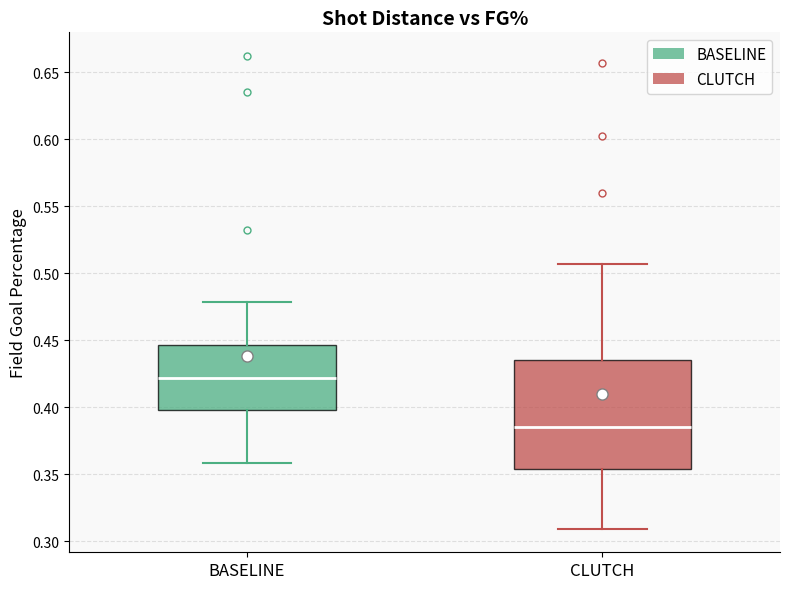

Reading left to right, transcribe this box plot: for each box, give where its median line is, the range the box spans, and where its two whiskers end, as read against the y-axis. The values are not printed on the chart, so give them approximately, as read against the axis.

BASELINE: median 0.420, box 0.400 to 0.445, whiskers 0.360 to 0.480
CLUTCH: median 0.385, box 0.355 to 0.435, whiskers 0.310 to 0.505